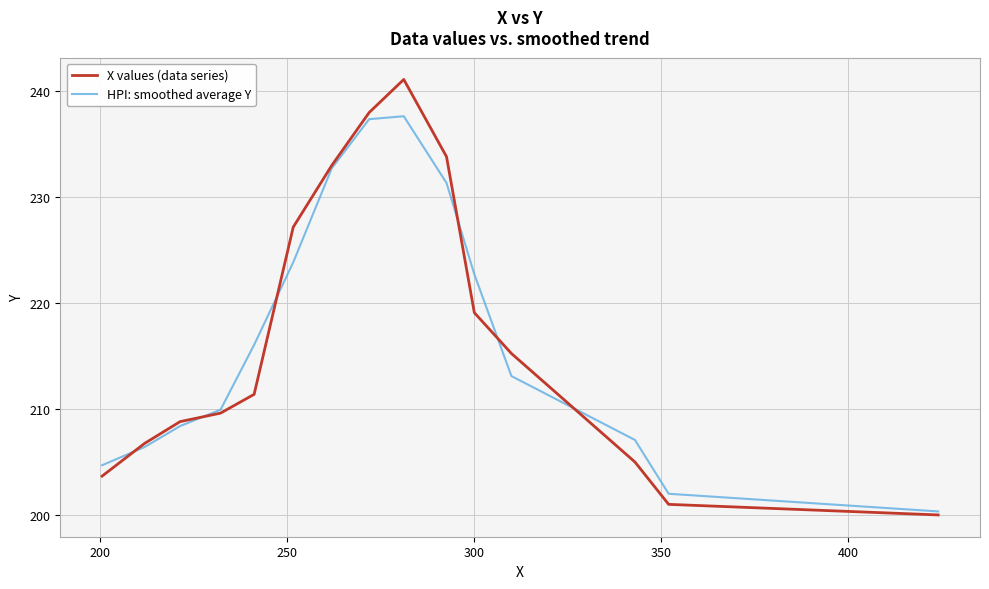

What is the lowest value of the X values (data series) series?

200.0